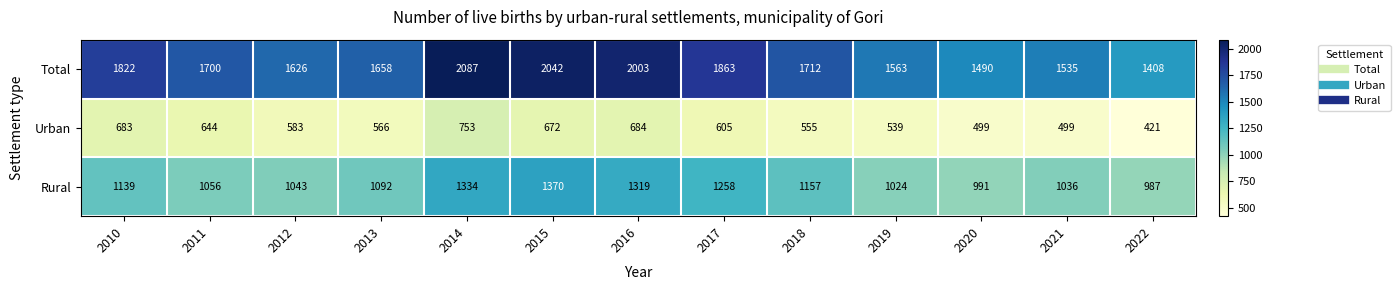

Rank the series at 2016 from highest to lowest value.

Total, Rural, Urban